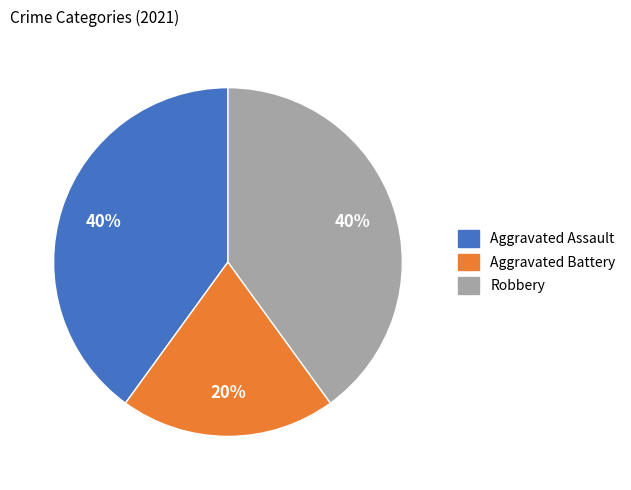

True or false: Aggravated Battery accounts for 20% of the total.

True